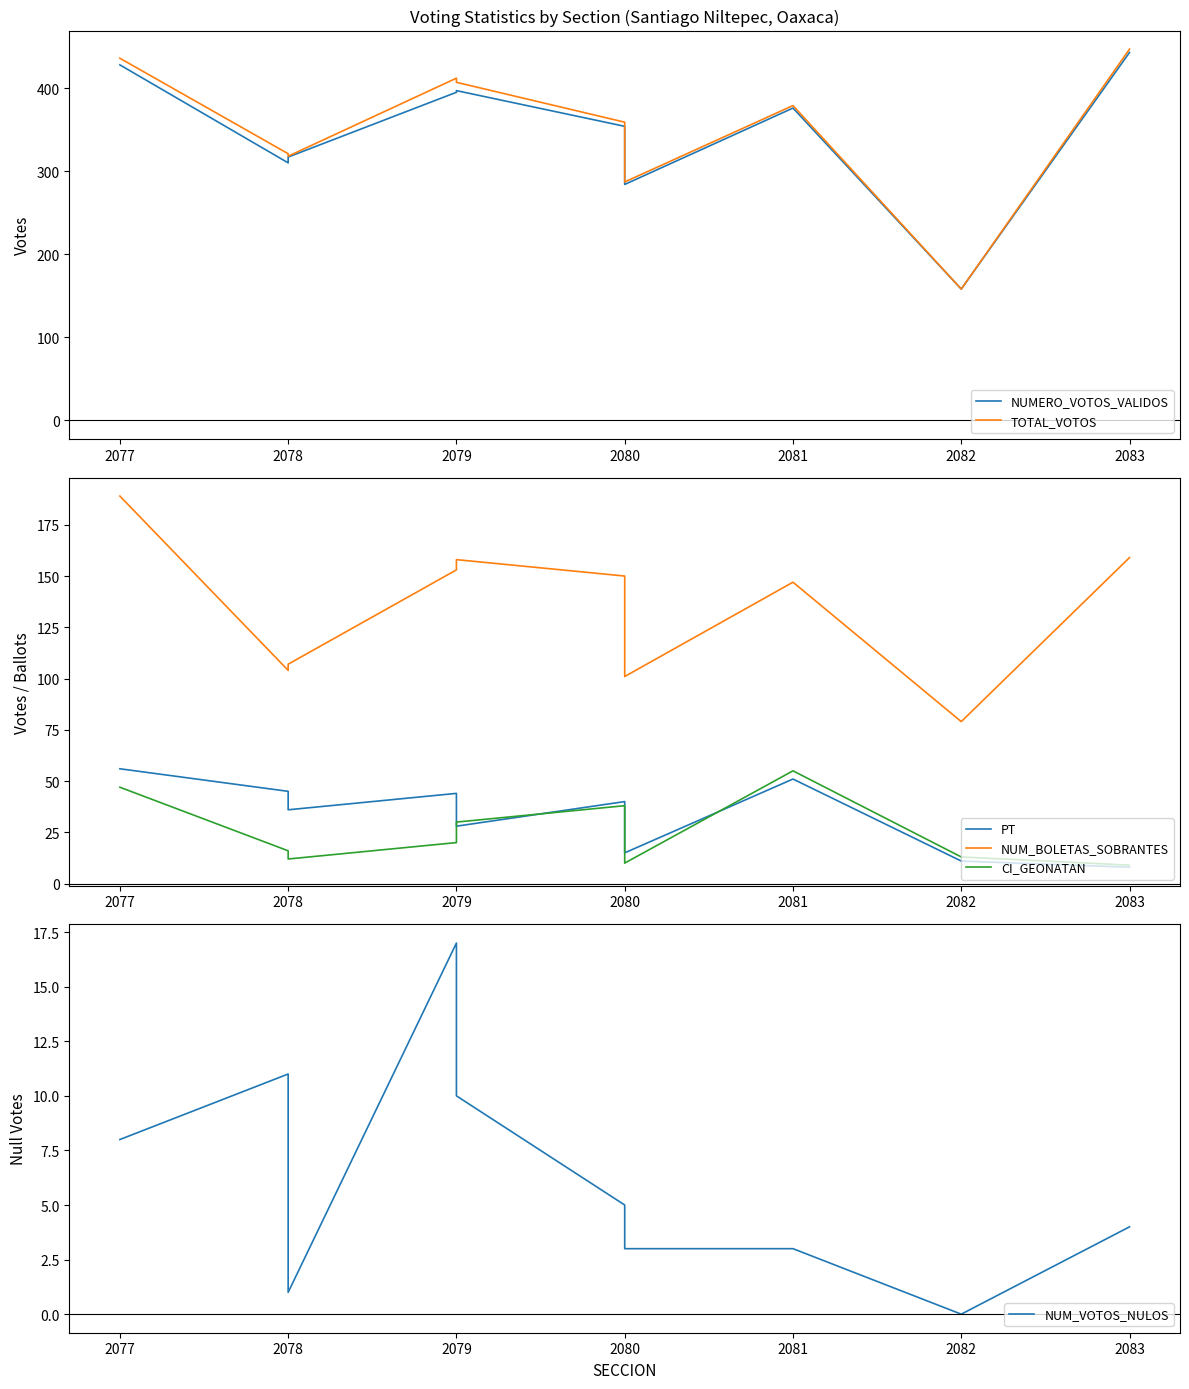

Reading left to right, extract all data points from this chart.

NUMERO_VOTOS_VALIDOS: 428	310	317	395	397	354	284	376	158	443
TOTAL_VOTOS: 436	321	318	412	407	359	287	379	158	447
PT: 56	45	36	44	28	40	15	51	11	8
NUM_BOLETAS_SOBRANTES: 189	104	107	153	158	150	101	147	79	159
CI_GEONATAN: 47	16	12	20	30	38	10	55	13	9
NUM_VOTOS_NULOS: 8	11	1	17	10	5	3	3	0	4